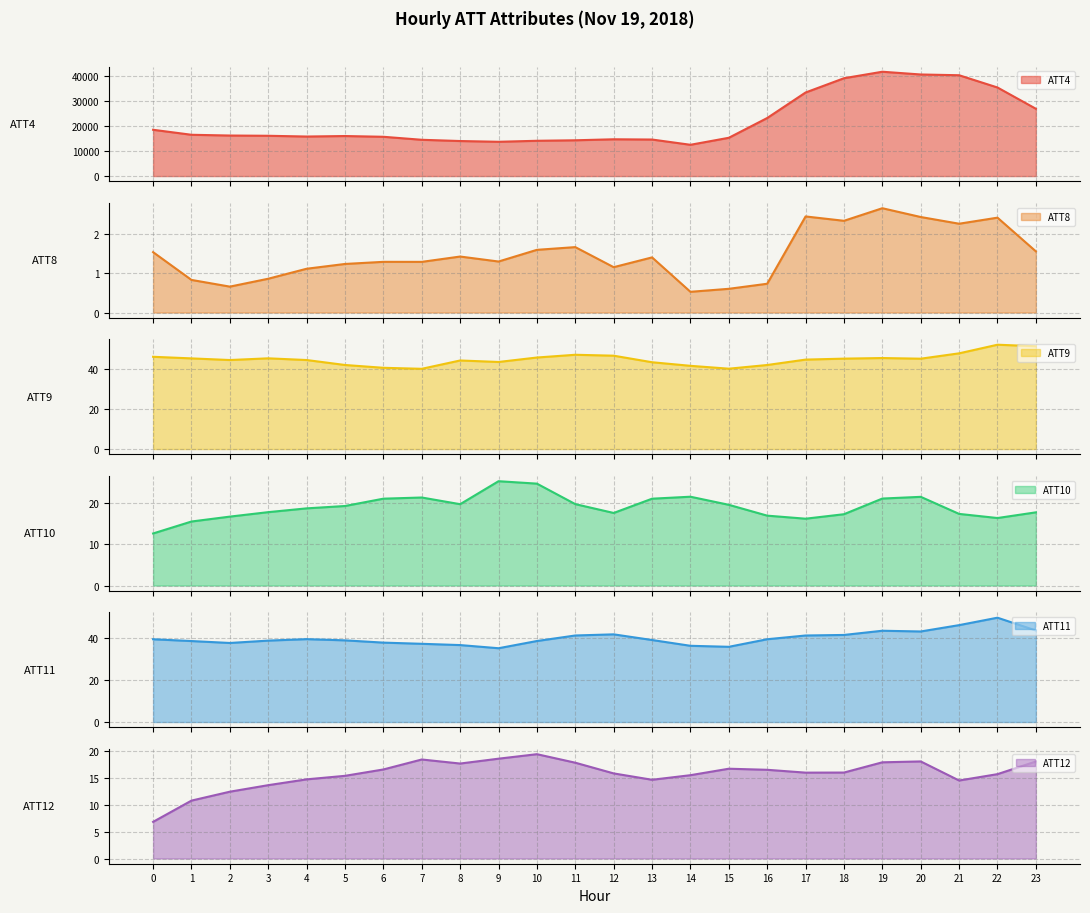

What is the minimum value for ATT11?

35.2